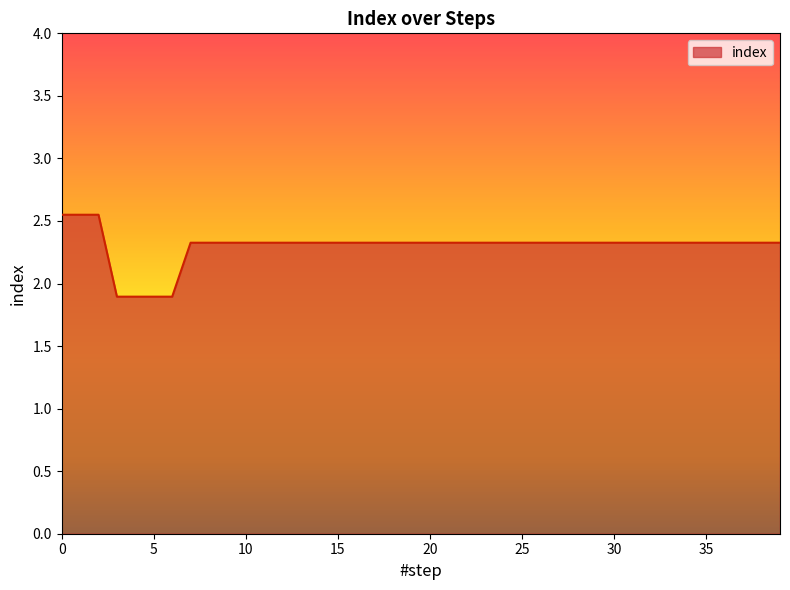

What is the difference between the maximum and minimum values?

0.7